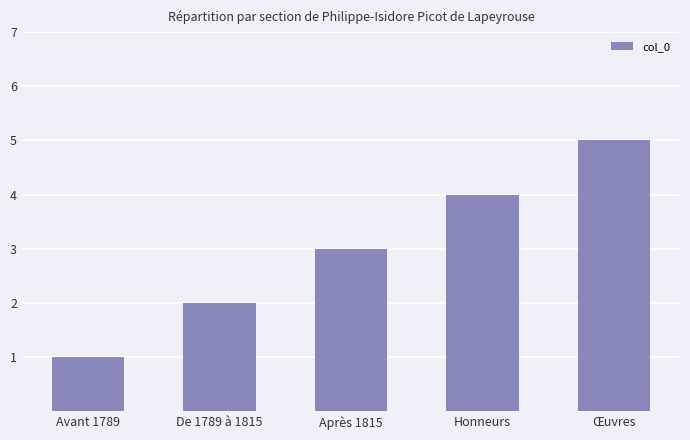

What is the approximate value at Œuvres?

5